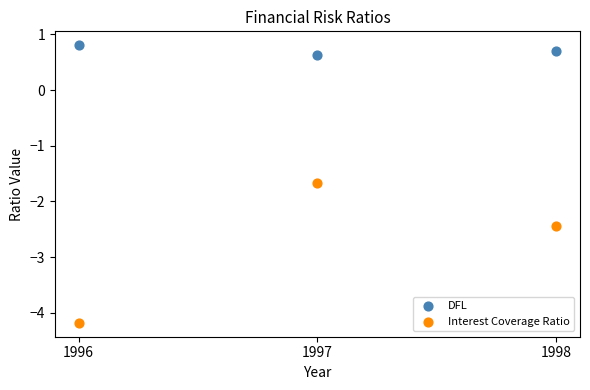

What are all the series names shown in the legend?

DFL, Interest Coverage Ratio